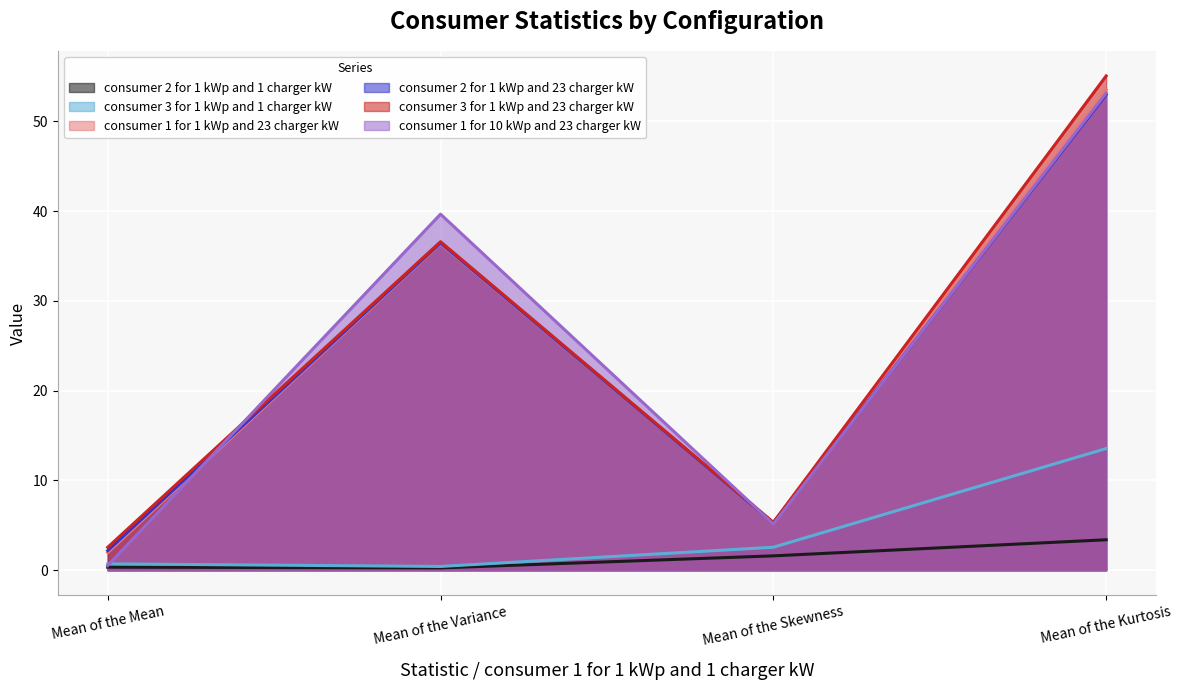

Is it true that consumer 3 for 1 kWp and 1 charger kW equals 3.5 at Mean of the Skewness?

False